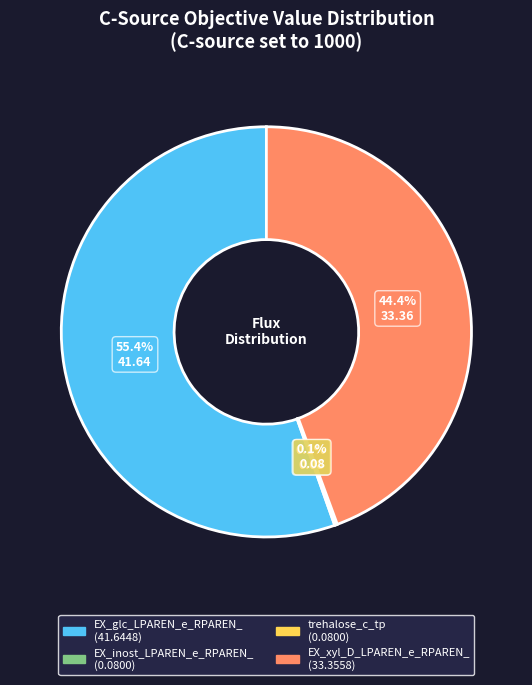

To the nearest percent, what is the difference between the largest and smallest slice percentages?

55%